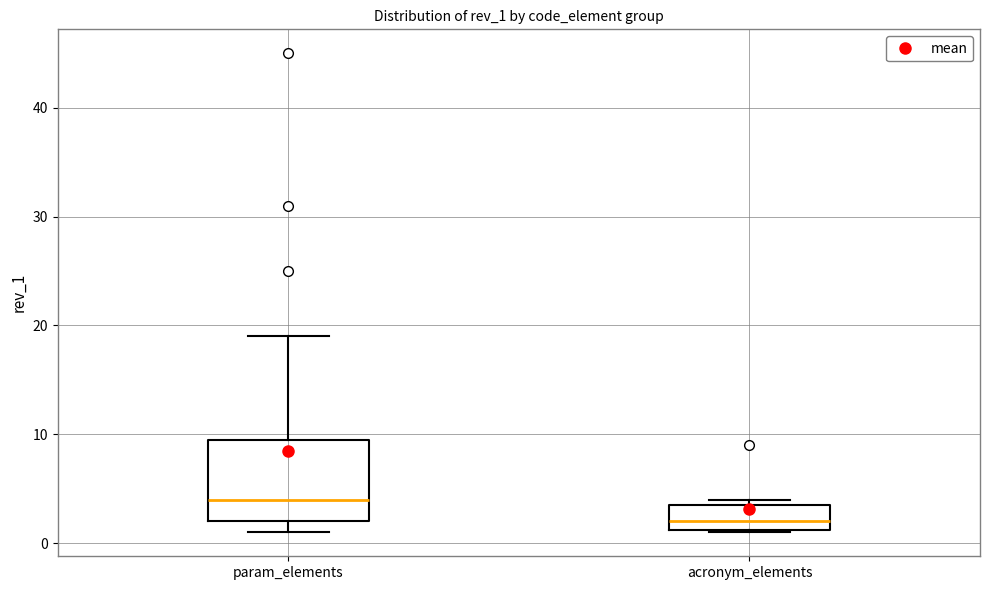

Comparing the boxes themselves (not the whiskers), which one is the tallest?

param_elements